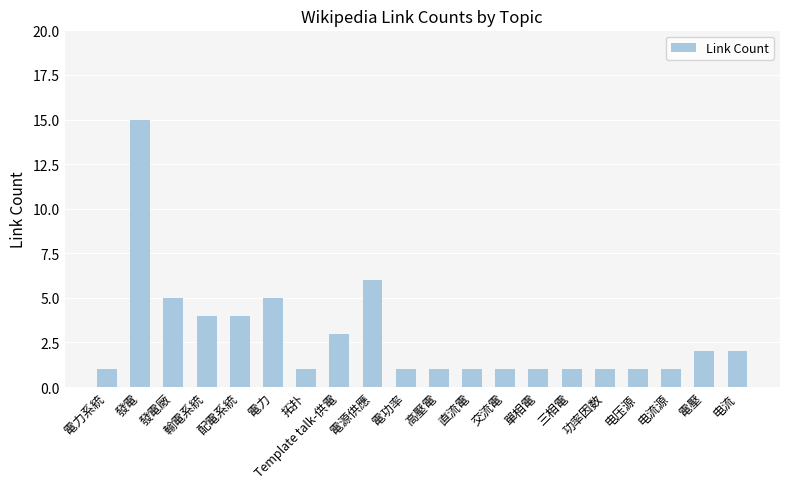

What is the change in value from 發電 to 直流電?

-14